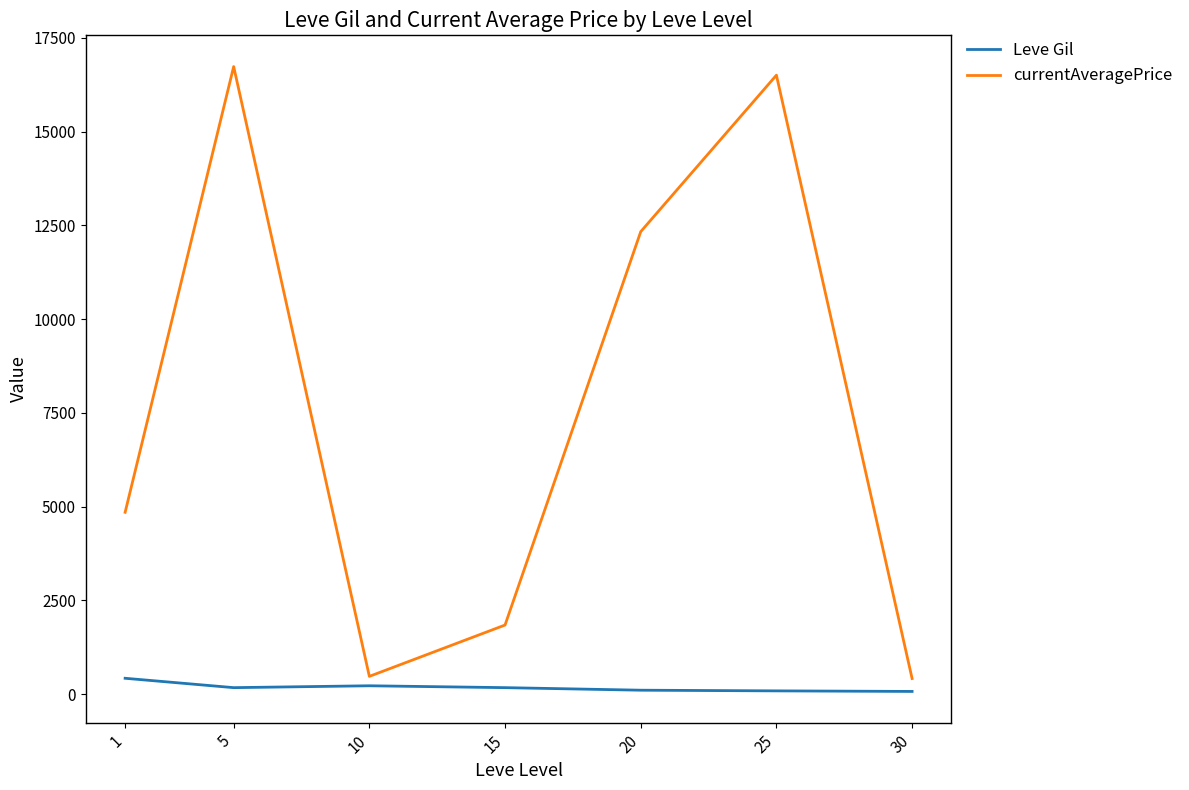

Which series has the largest total across all categories?

currentAveragePrice